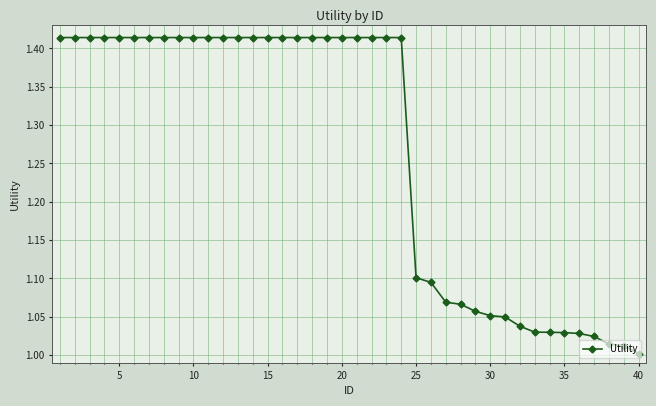

What is the sum of all values?

50.6